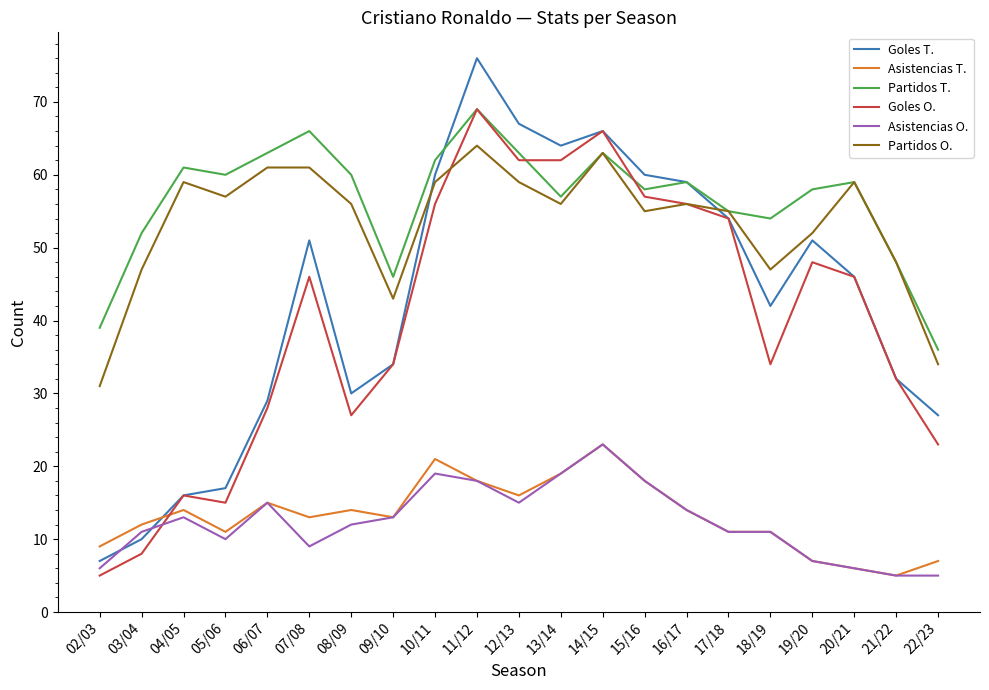

The Asistencias O. series shows 23 at 14/15. True or false?

True